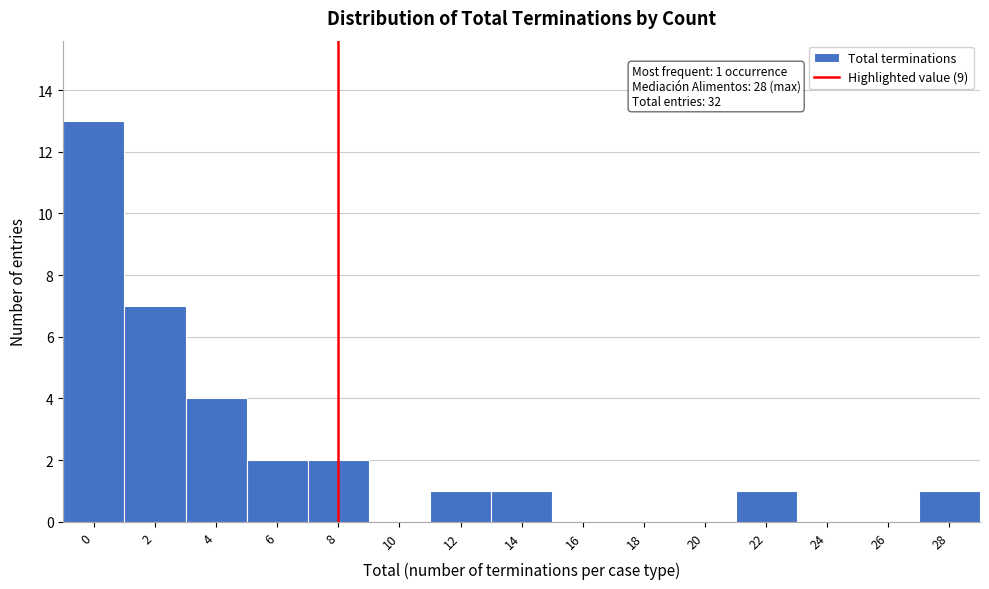

Reading right to left, what are all the values shown in this chart?

28=1	26=0	24=0	22=1	20=0	18=0	16=0	14=1	12=1	10=0	8=2	6=2	4=4	2=7	0=13